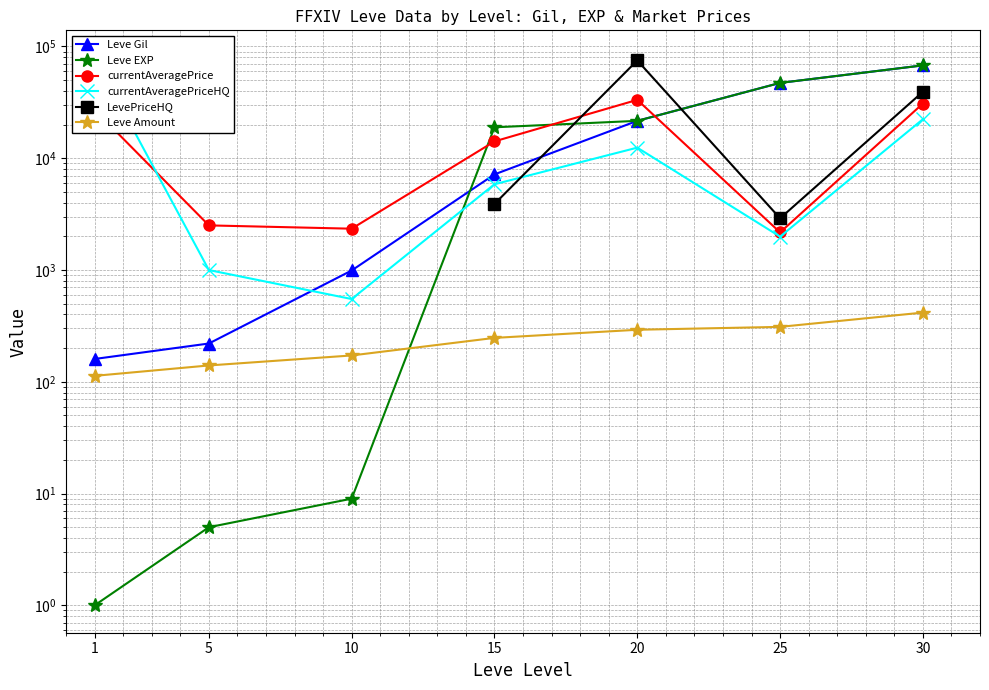

What is the sum of the Leve Amount values at 15 and 10?

419.0